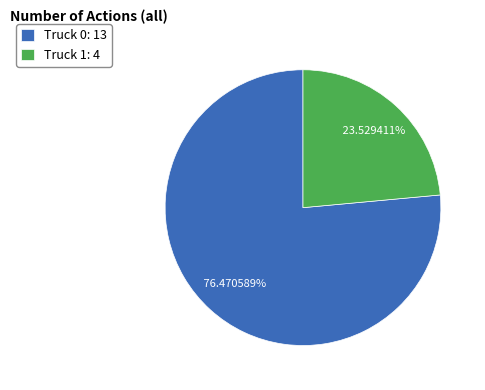

How many segments does this pie chart have?

2